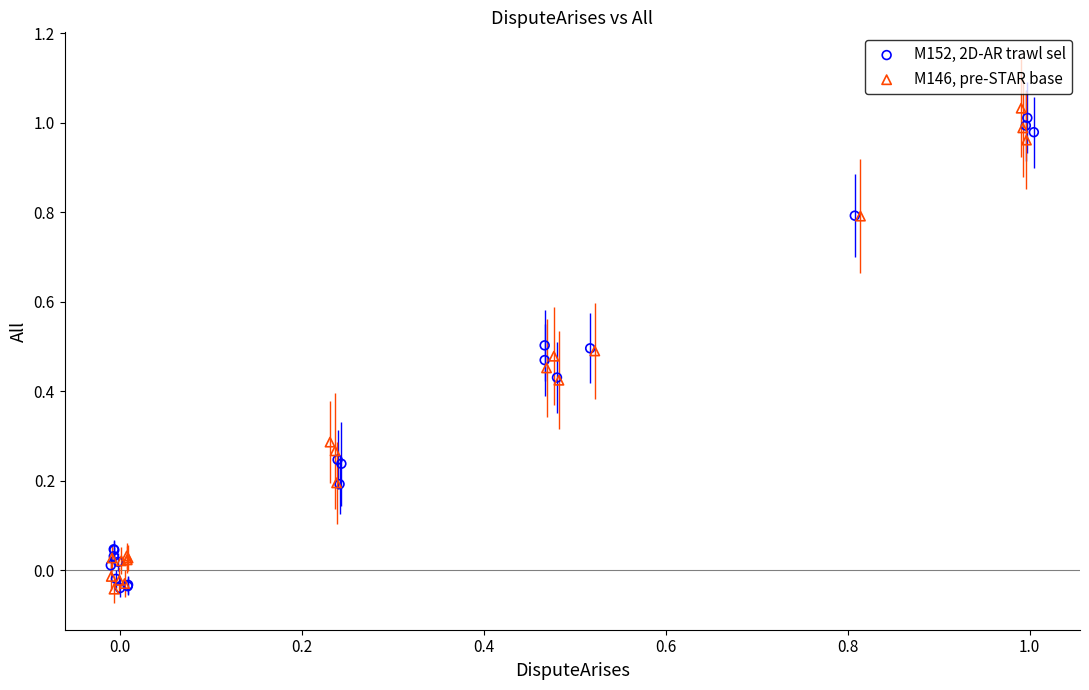

What are all the series names shown in the legend?

M152, 2D-AR trawl sel, M146, pre-STAR base